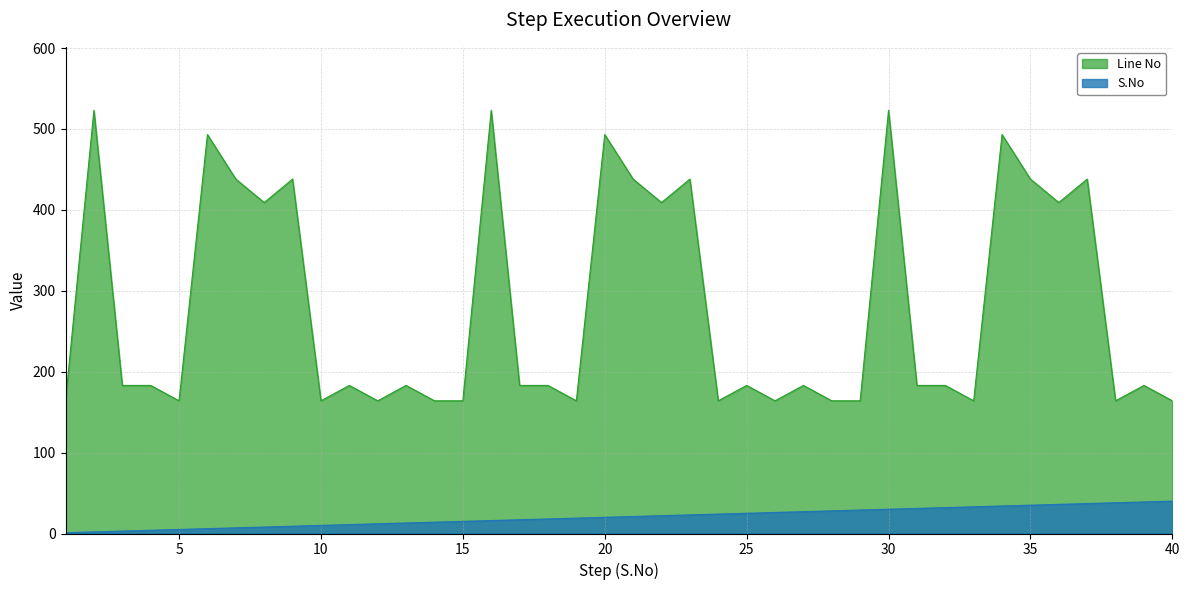

What is the difference between the highest and lowest values at 7?

431